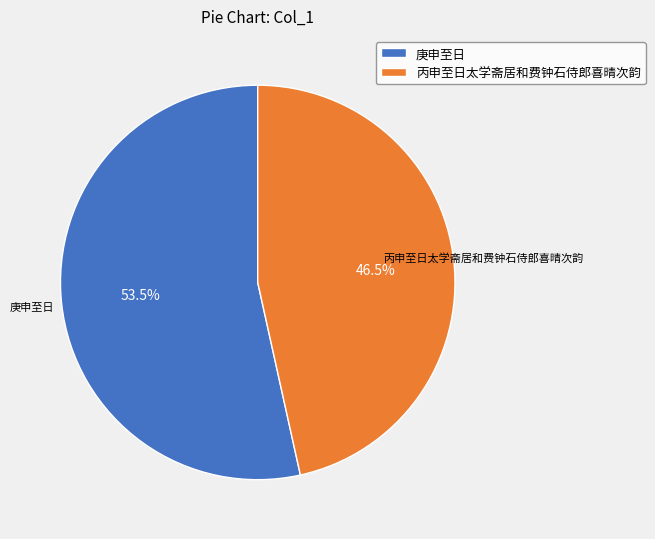

How many slices are in this pie chart?

2